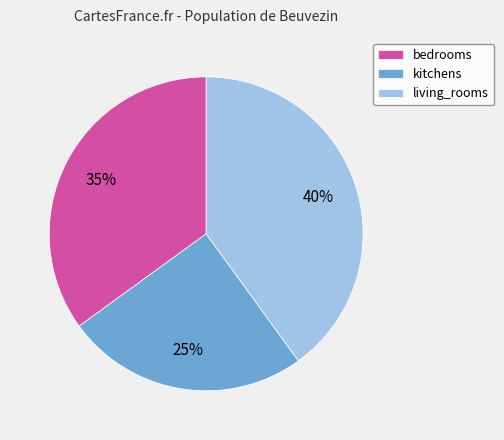

How many segments does this pie chart have?

3